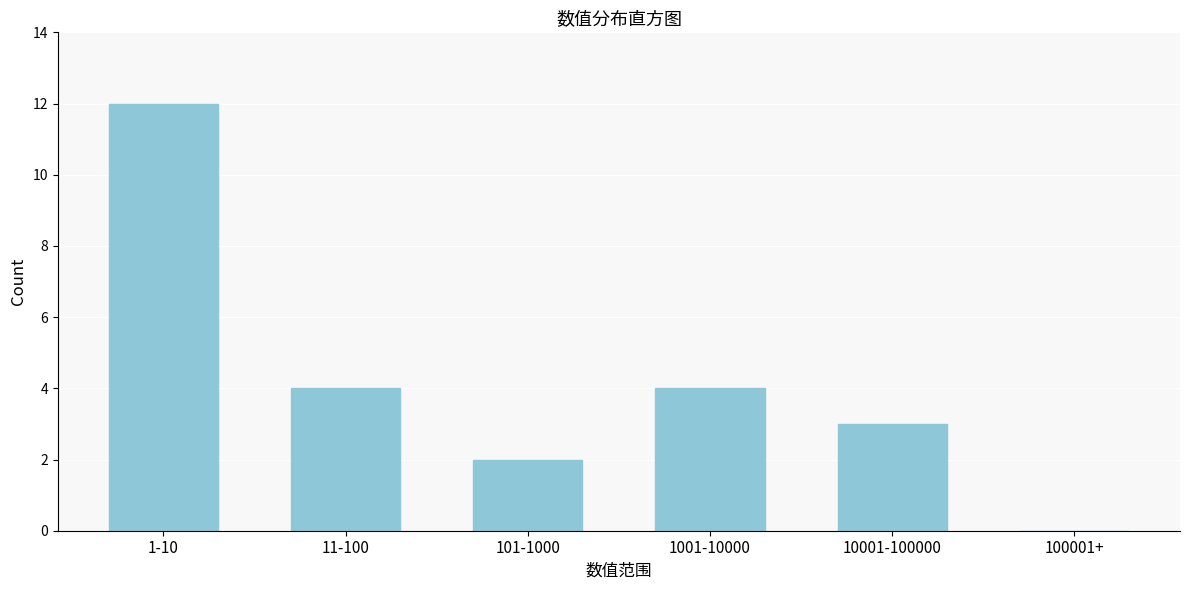

Reading right to left, list all the values displayed in this chart.

100001+=0	10001-100000=3	1001-10000=4	101-1000=2	11-100=4	1-10=12